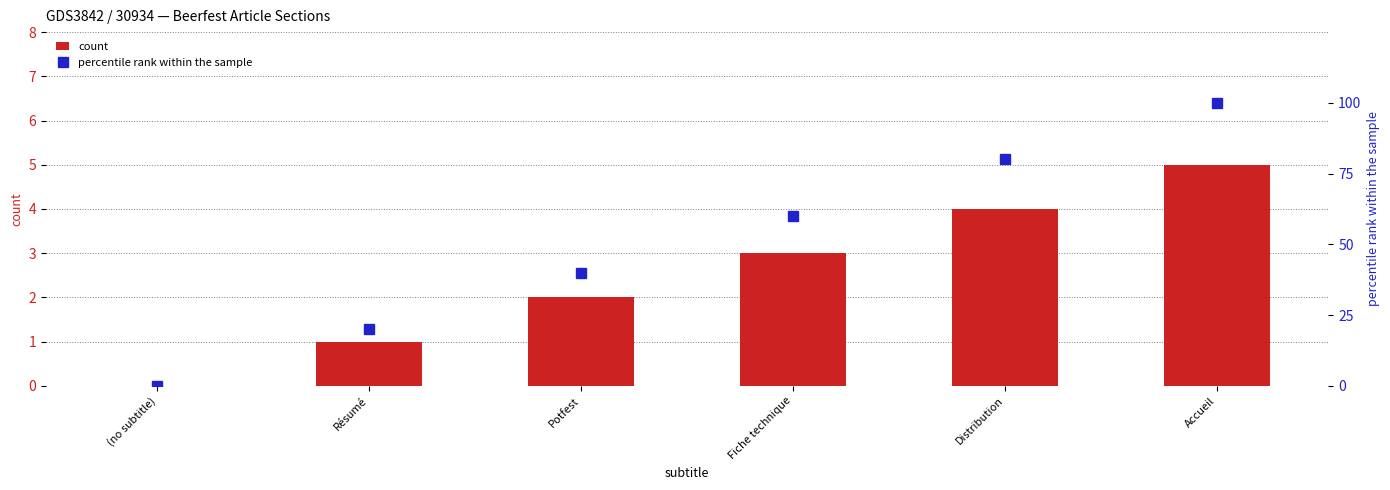

Rank the series at Potfest from lowest to highest value.

count, percentile rank within the sample